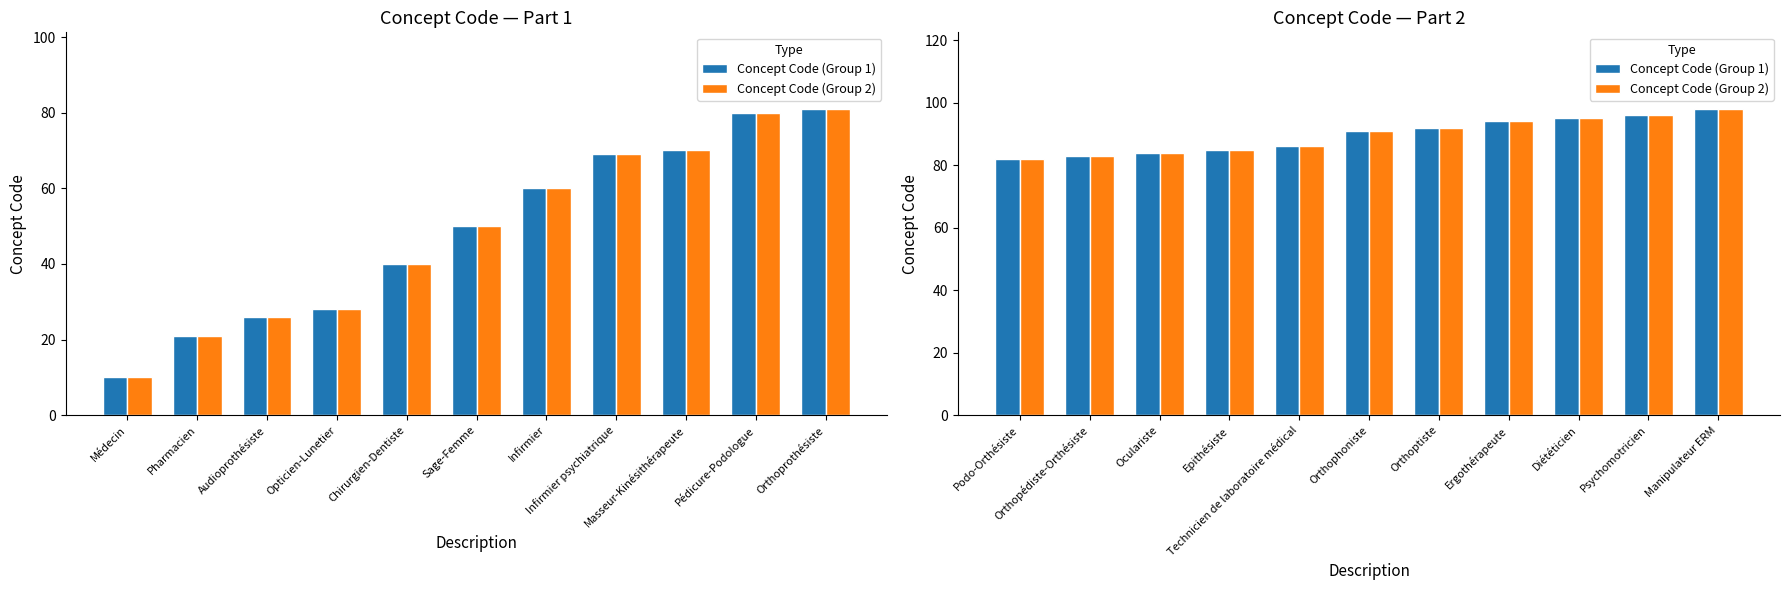

At how many categories does at least one series exceed 91?

5